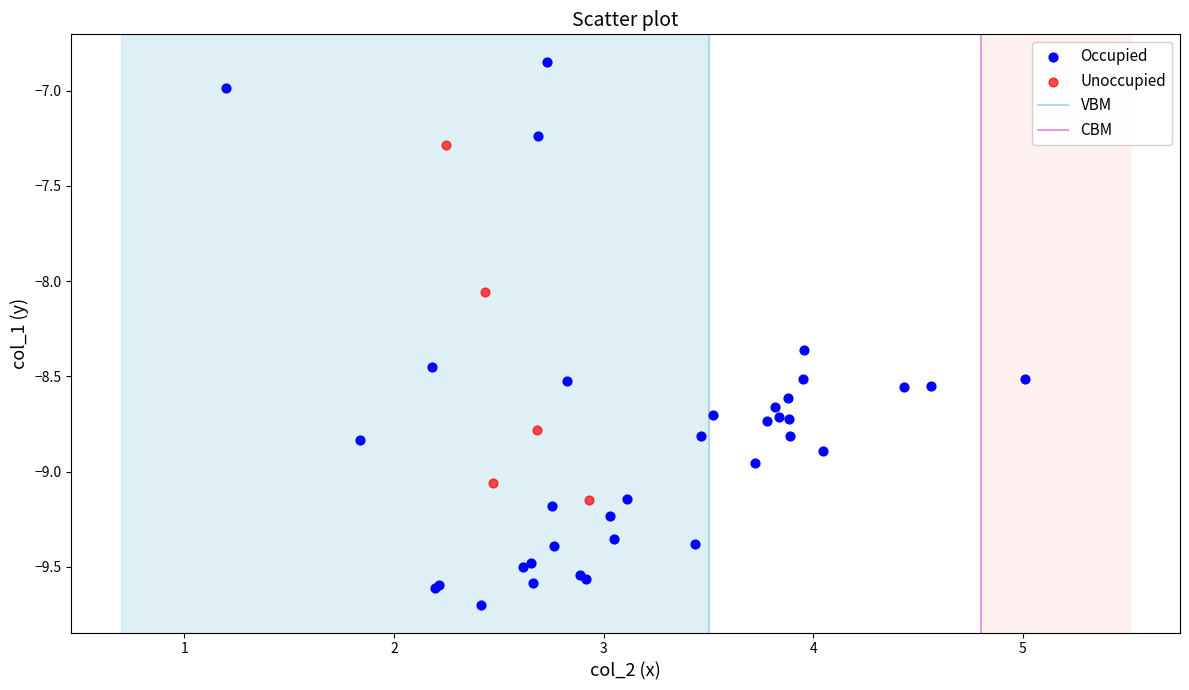

Which series has the widest spread of Y values?

Occupied